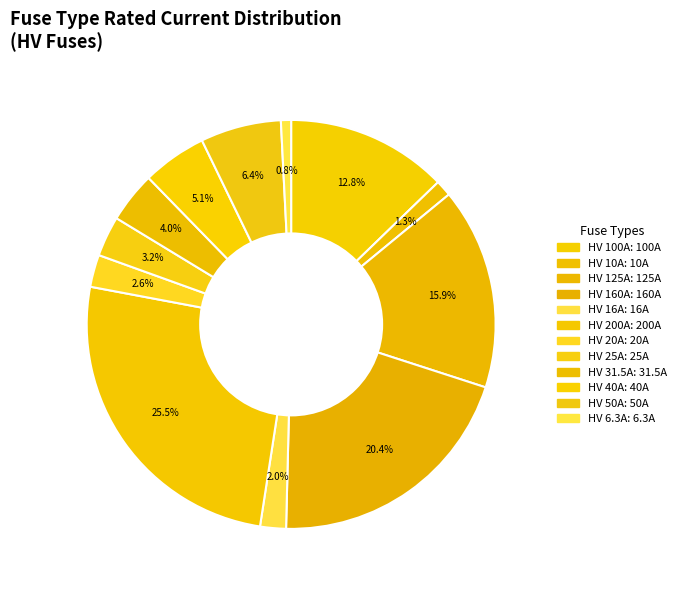

Approximately how many times larger is the value at HV 125A compared to HV 16A?

7.8